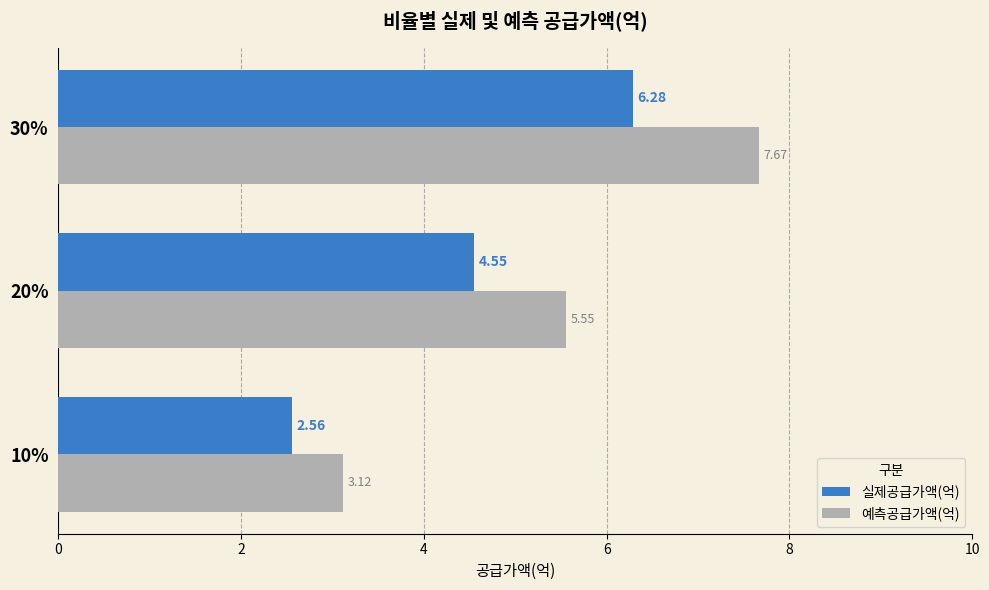

What is the difference between the maximum and second lowest values in the 실제공급가액(억) series?

1.7